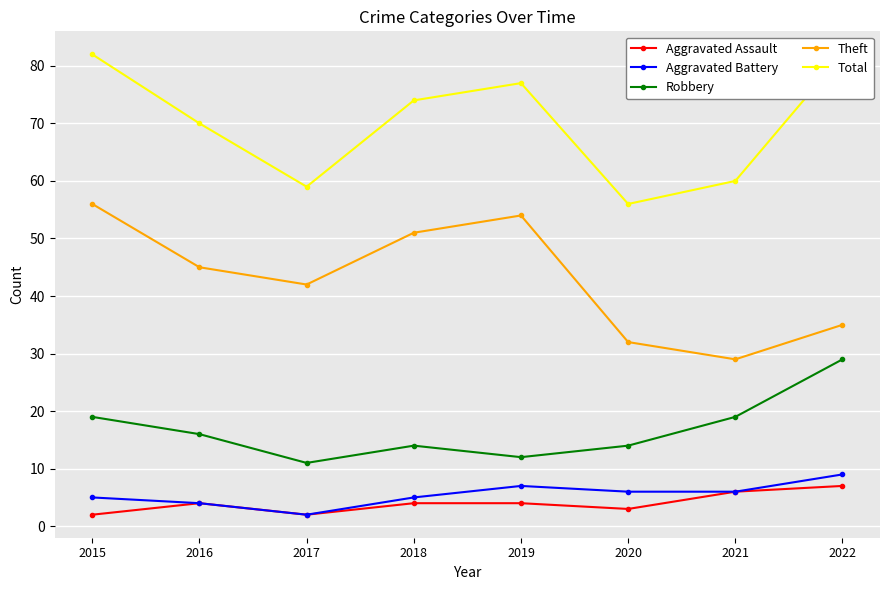

How many data points in Aggravated Battery are above 6?

2